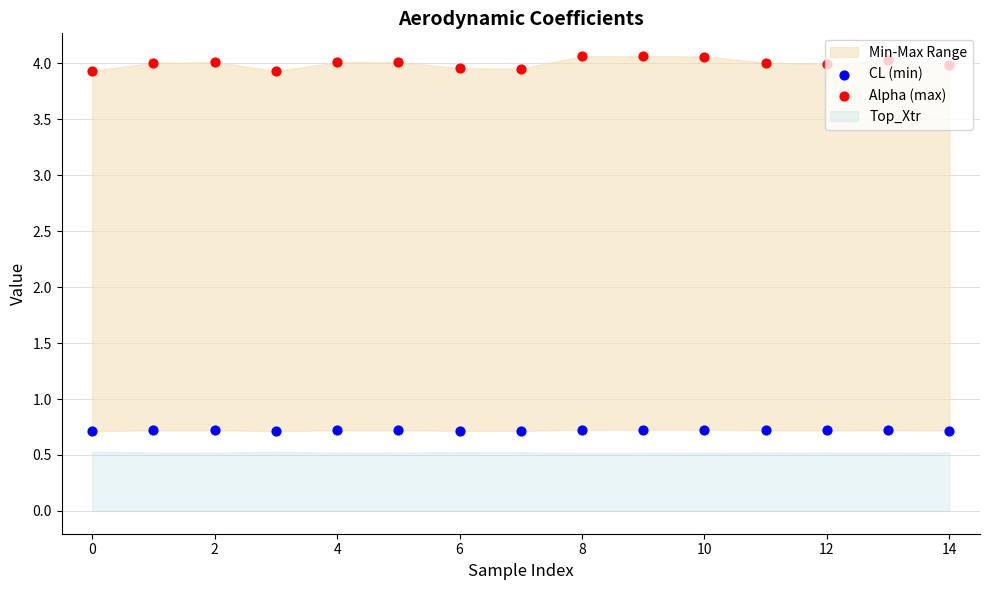

Which series has the largest Y range (max minus min)?

Alpha (max)